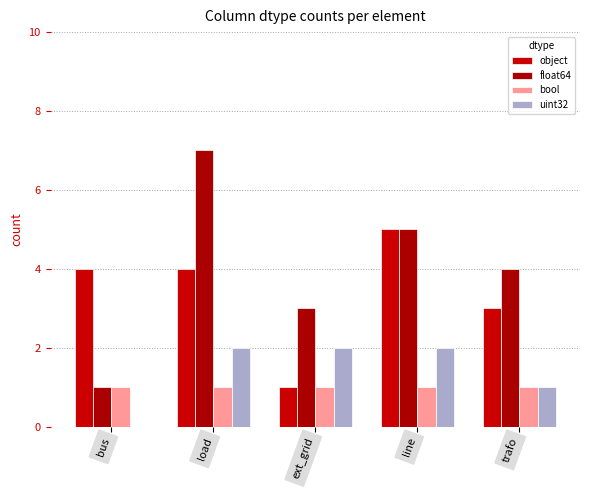

What is the difference between the maximum and minimum values in the uint32 series?

2